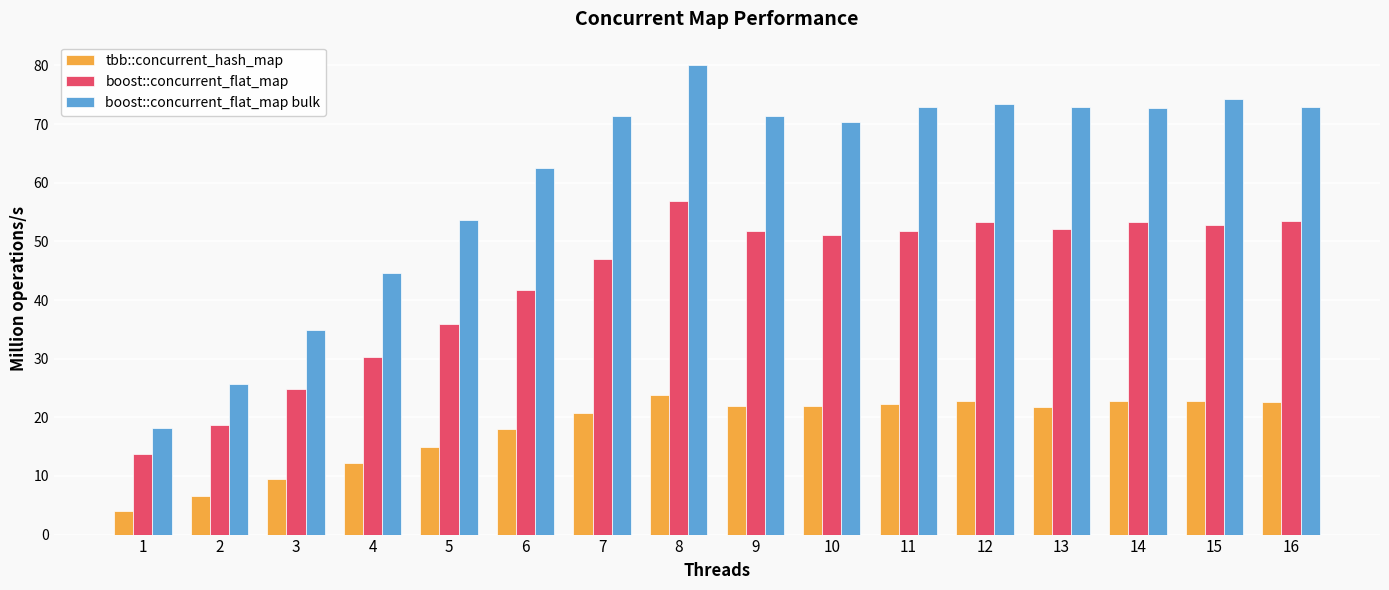

At which label is tbb::concurrent_hash_map closest to 13?

4